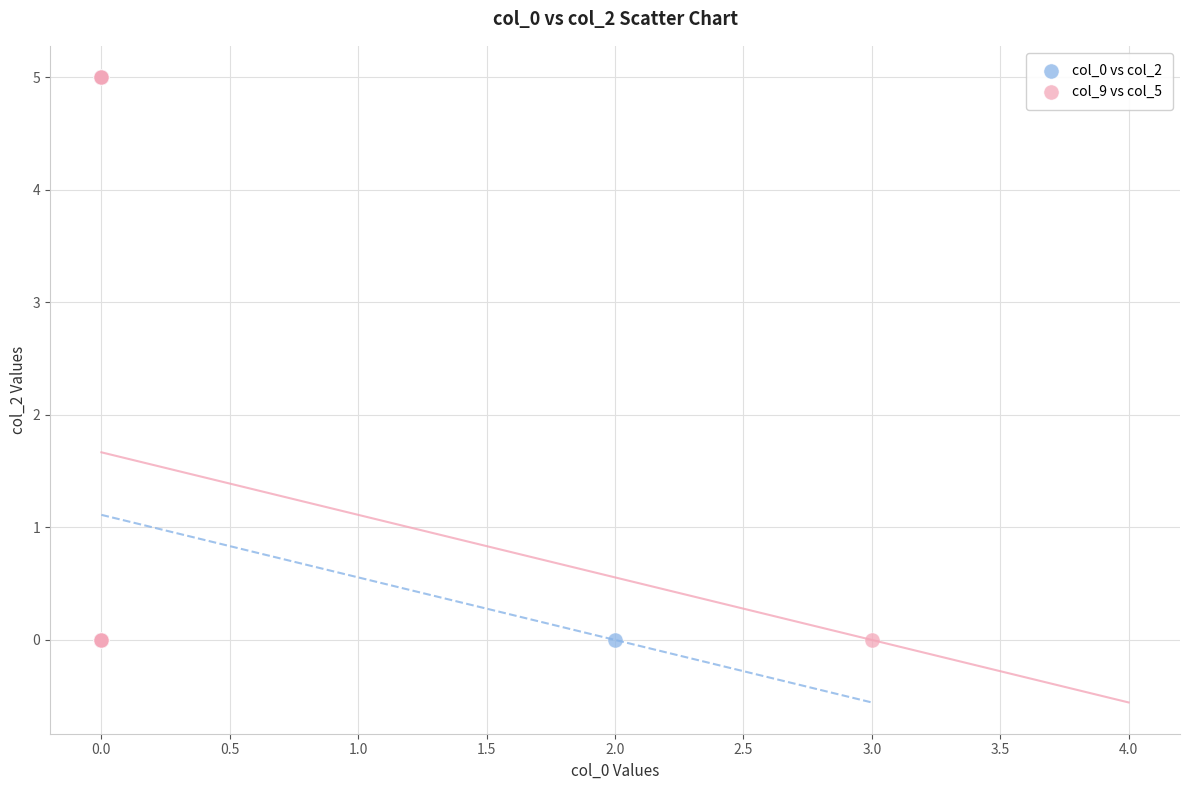

What are all the series names shown in the legend?

col_0 vs col_2, col_9 vs col_5